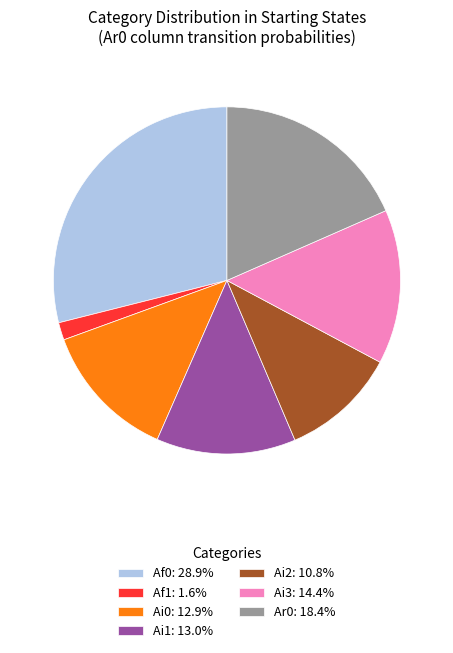

How many segments does this pie chart have?

7